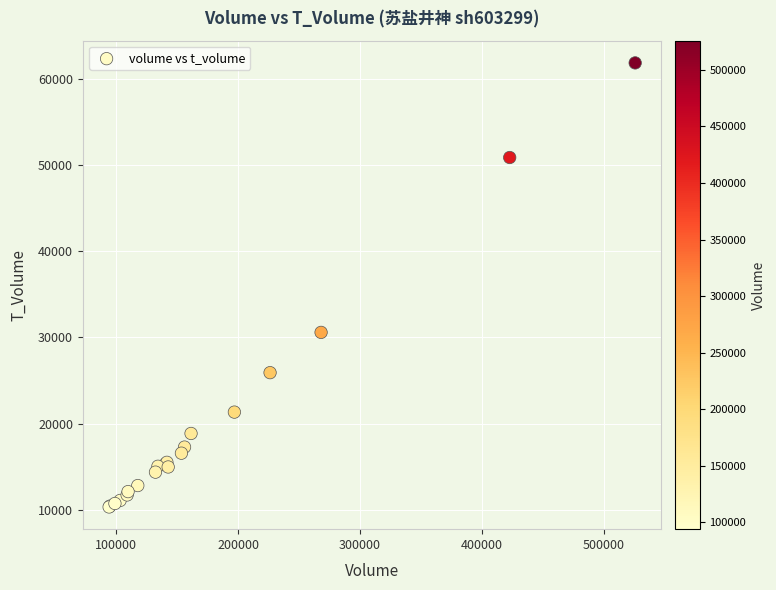

What Y value in the scatter plot is closest to 36092?

30586